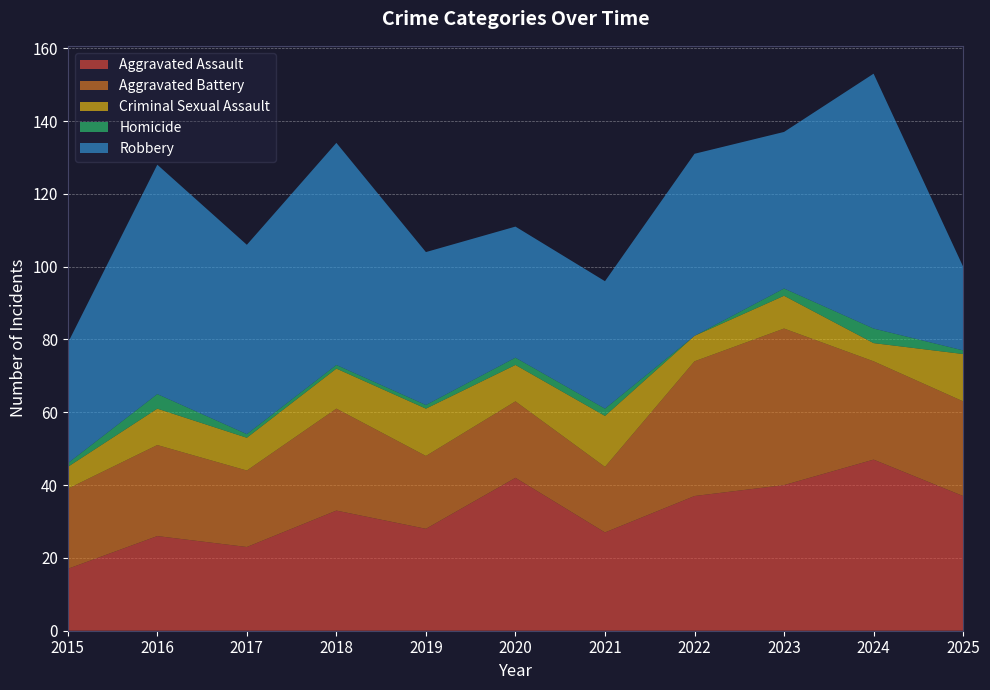

Reading left to right, extract all data points from this chart.

Aggravated Assault: 2015=17	2016=26	2017=23	2018=33	2019=28	2020=42	2021=27	2022=37	2023=40	2024=47	2025=37
Aggravated Battery: 2015=22	2016=25	2017=21	2018=28	2019=20	2020=21	2021=18	2022=37	2023=43	2024=27	2025=26
Criminal Sexual Assault: 2015=6	2016=10	2017=9	2018=11	2019=13	2020=10	2021=14	2022=7	2023=9	2024=5	2025=13
Homicide: 2015=1	2016=4	2017=1	2018=1	2019=1	2020=2	2021=2	2022=0	2023=2	2024=4	2025=1
Robbery: 2015=33	2016=63	2017=52	2018=61	2019=42	2020=36	2021=35	2022=50	2023=43	2024=70	2025=23